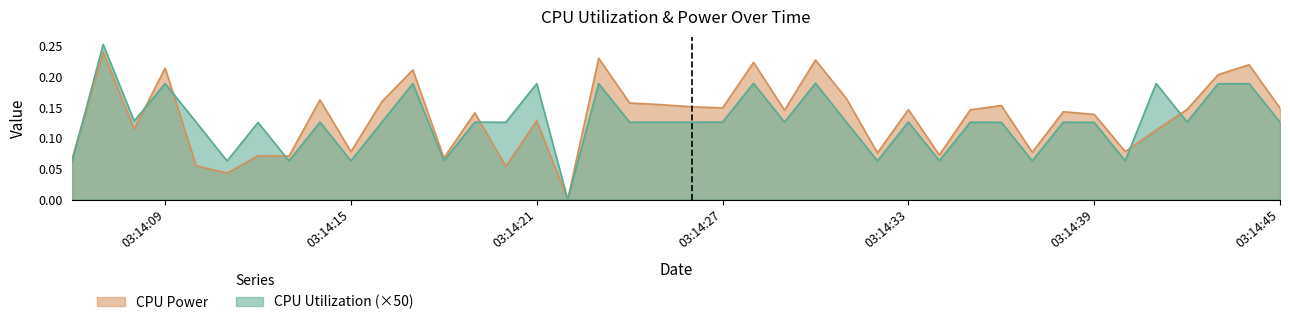

How many interior local peaks does the CPU Utilization series have?

15